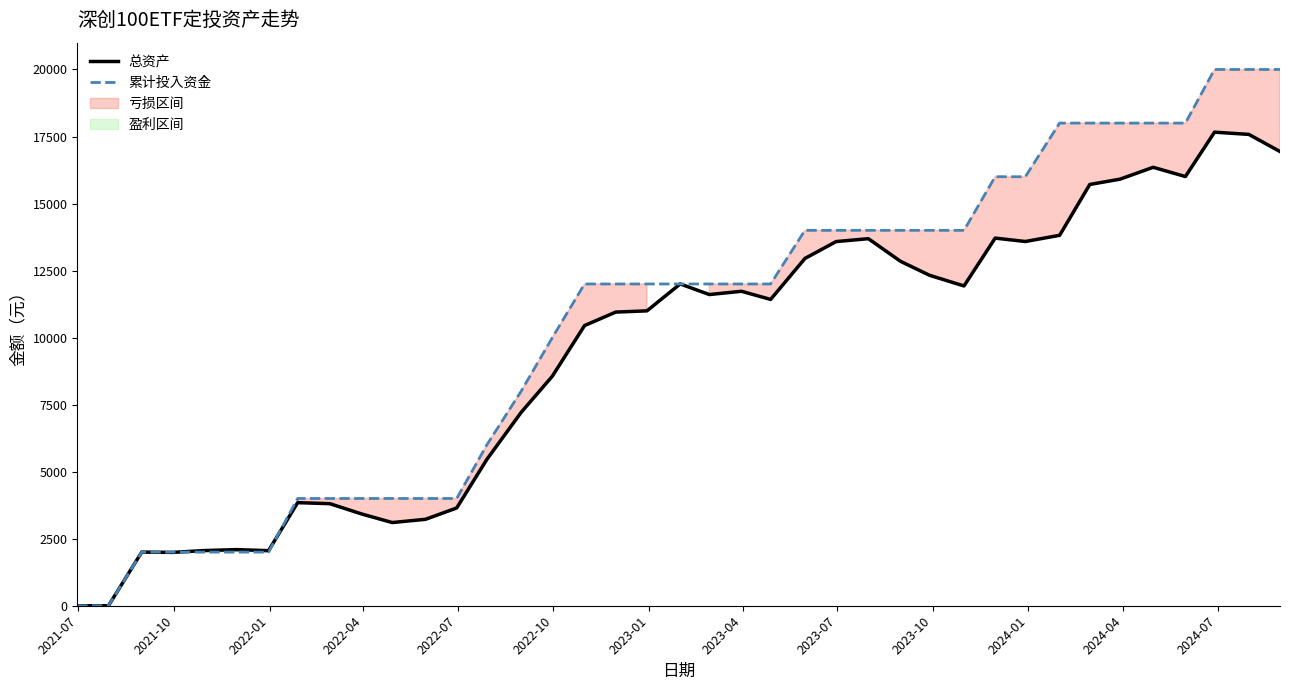

What is the highest value of the 总资产 series?

17662.2